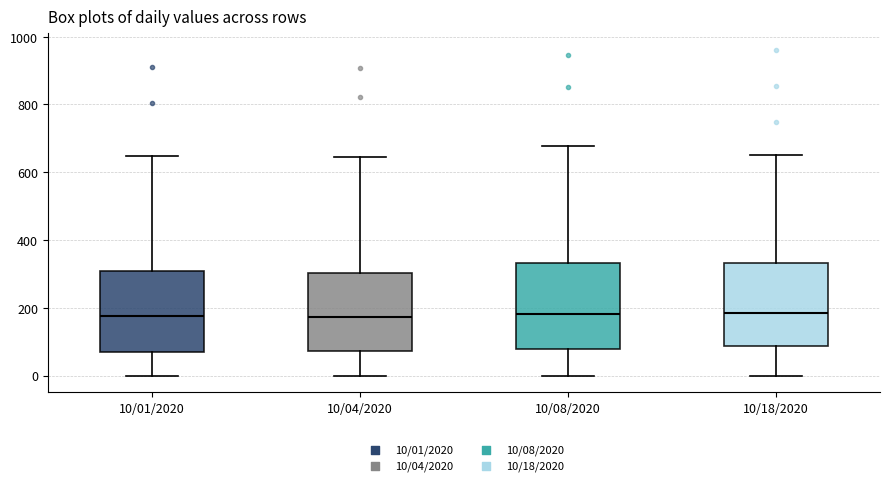

Where is the upper edge of the box for 10/04/2020 on the y-axis? The values are not printed on the chart, so give them approximately, as read against the axis.

300